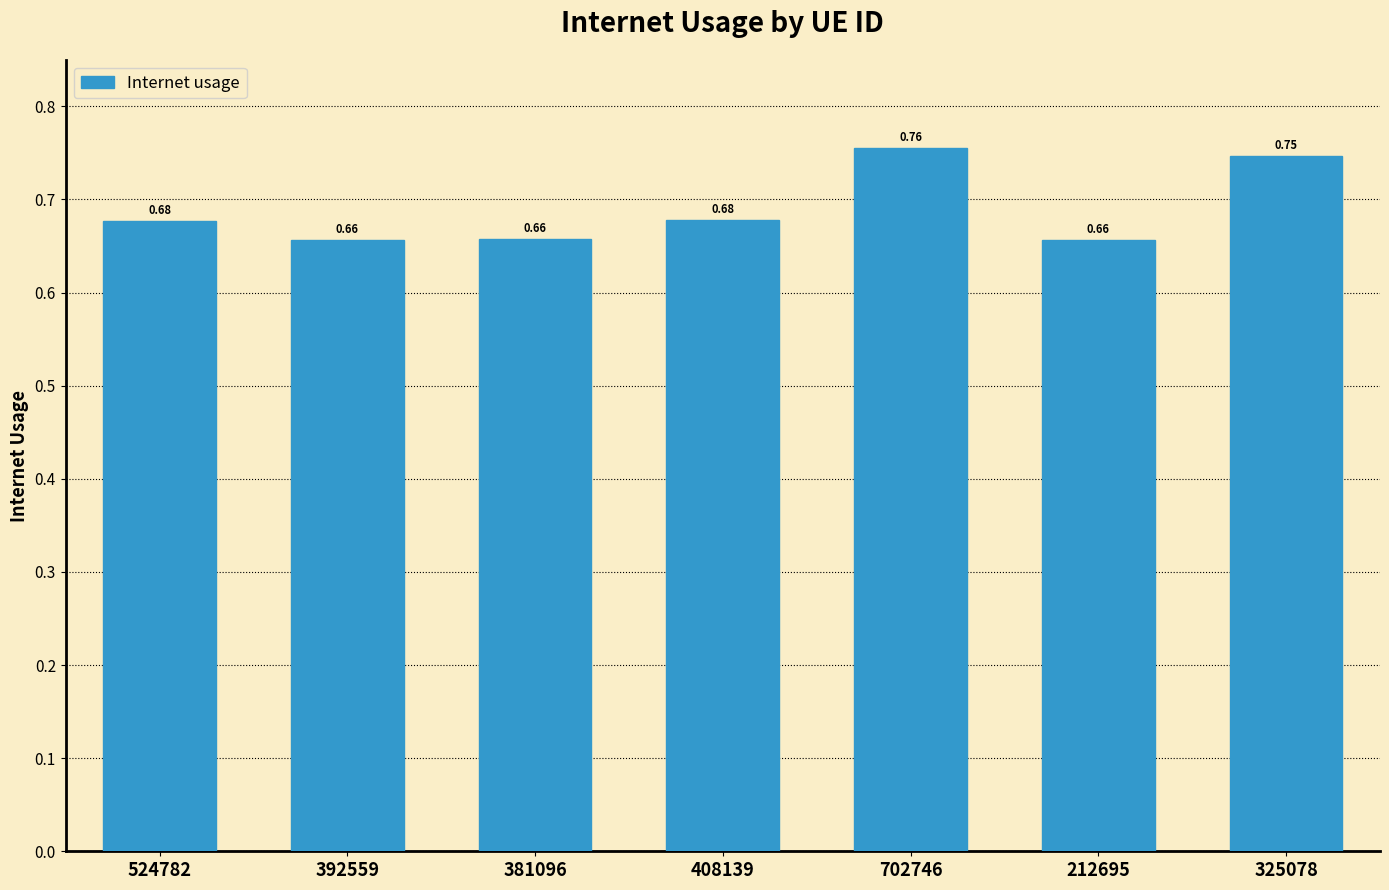

True or false: the data shows 1.1 at 392559.

False